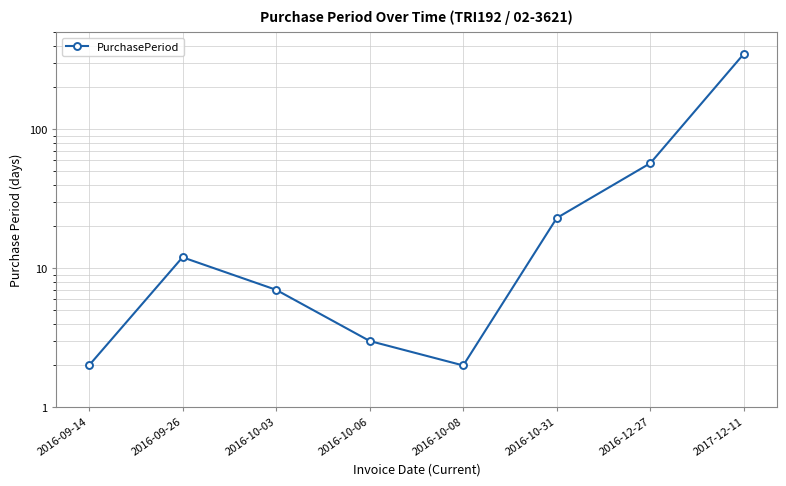

True or false: the data has more than 1 interior local peaks.

False